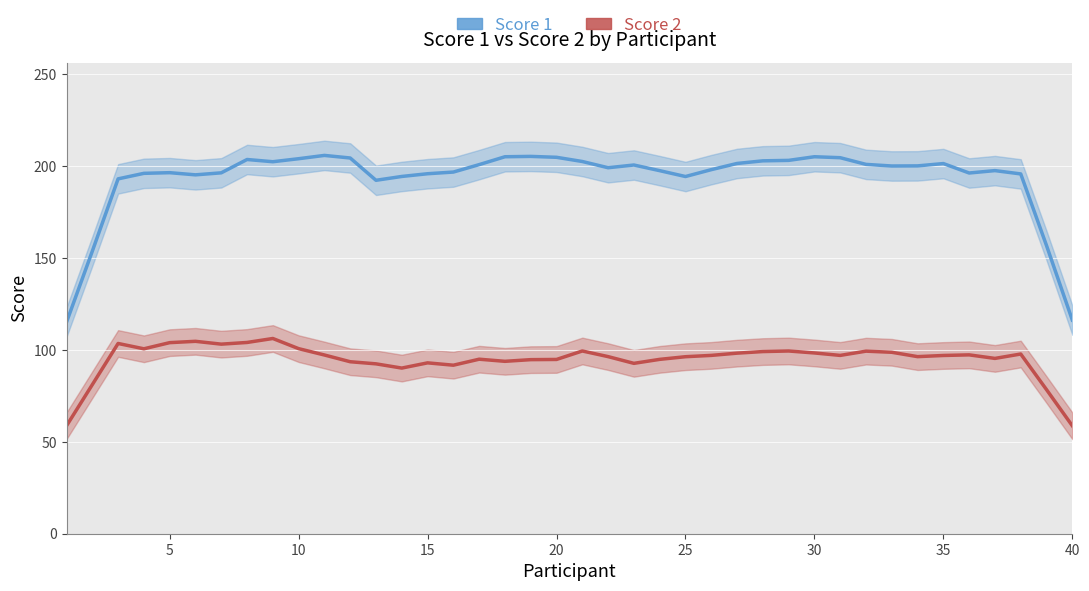

What is the greatest value displayed?

205.9